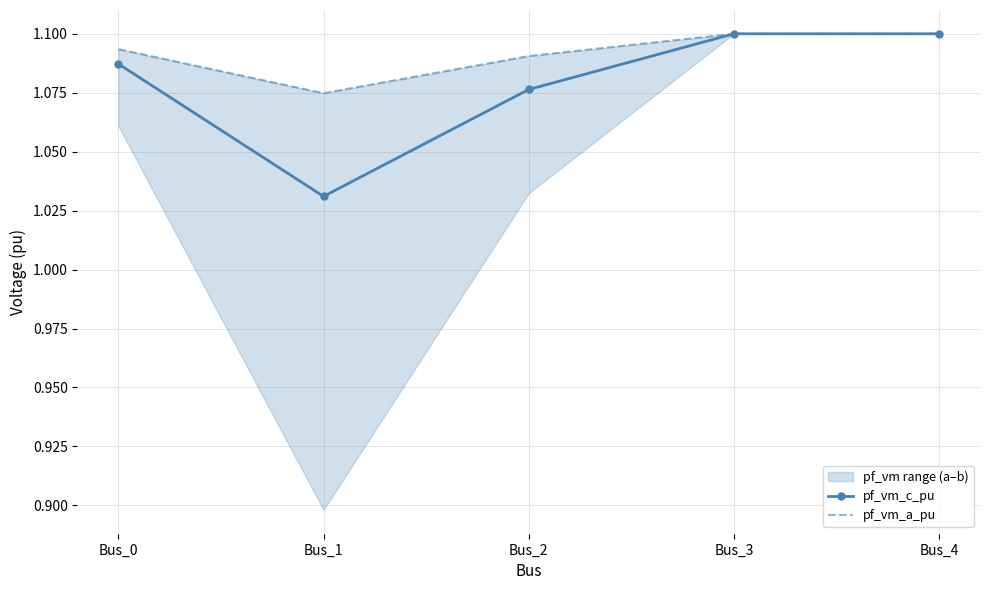

How many lines are shown in the chart?

2